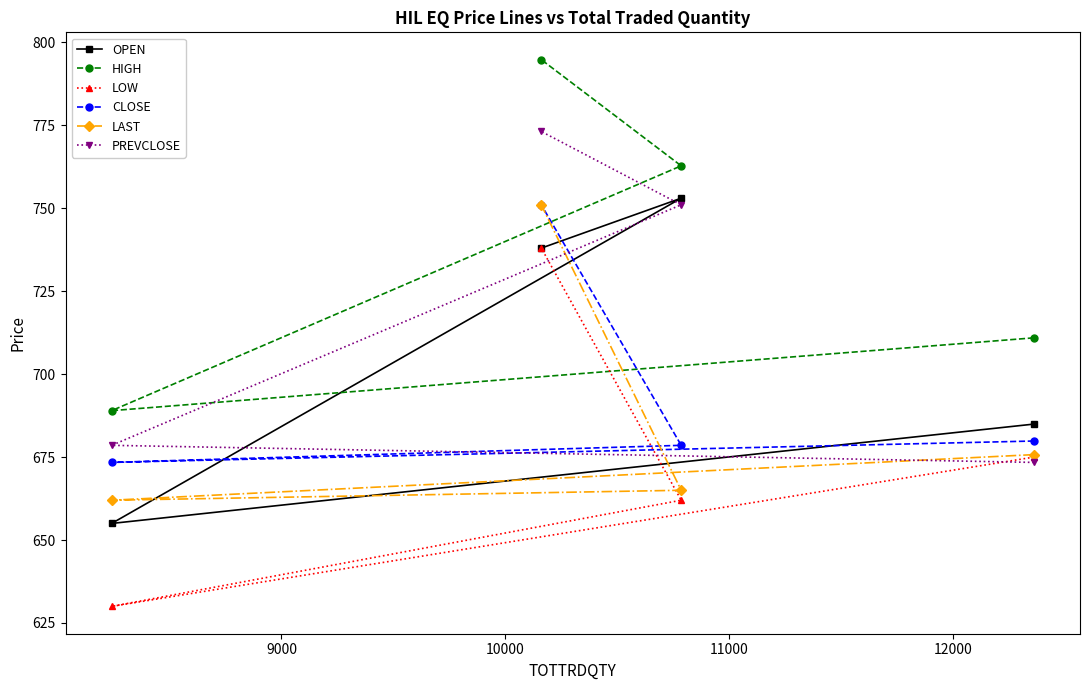

Which series has the widest spread of values?

LOW